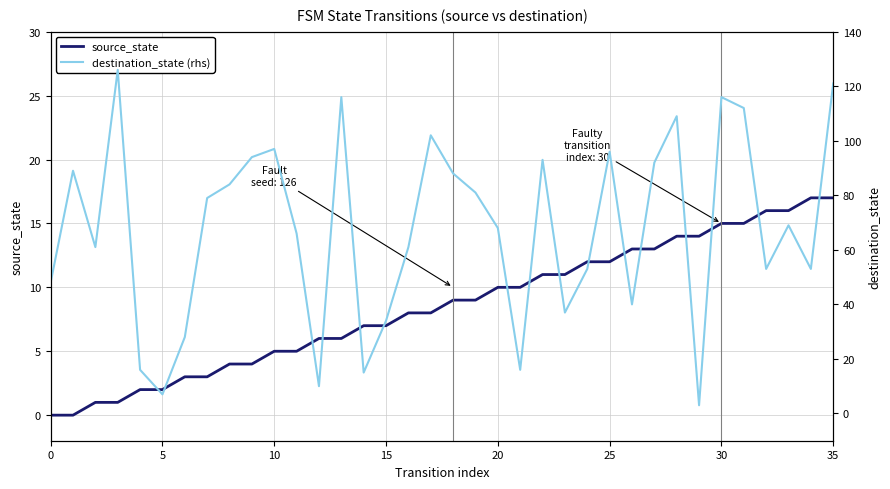

True or false: destination_state (rhs) has a value of 24 at 11.

False